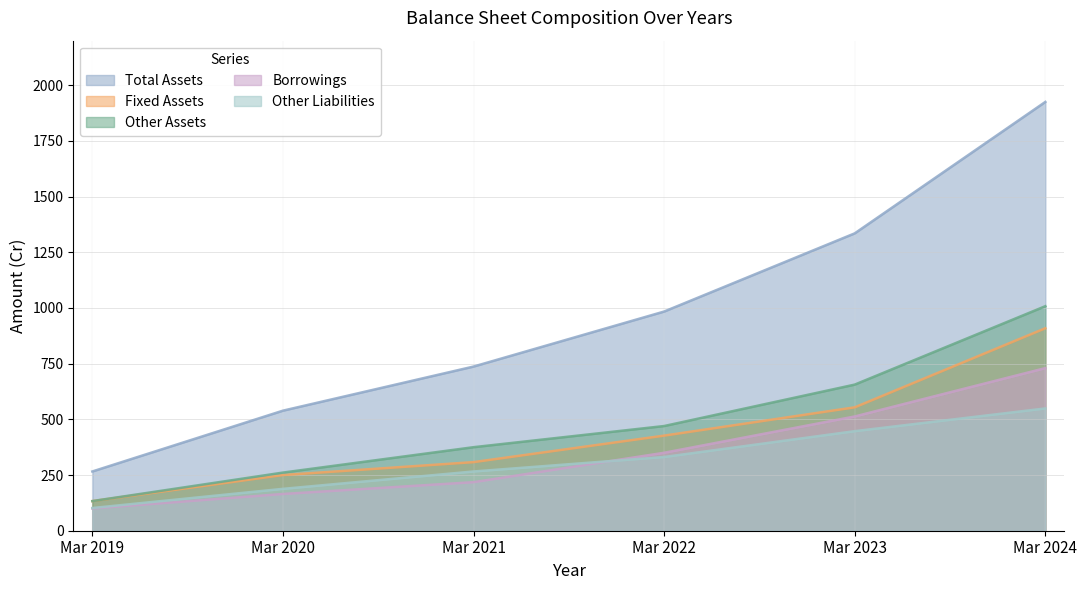

True or false: Other Assets and Total Assets intersect in this chart.

False